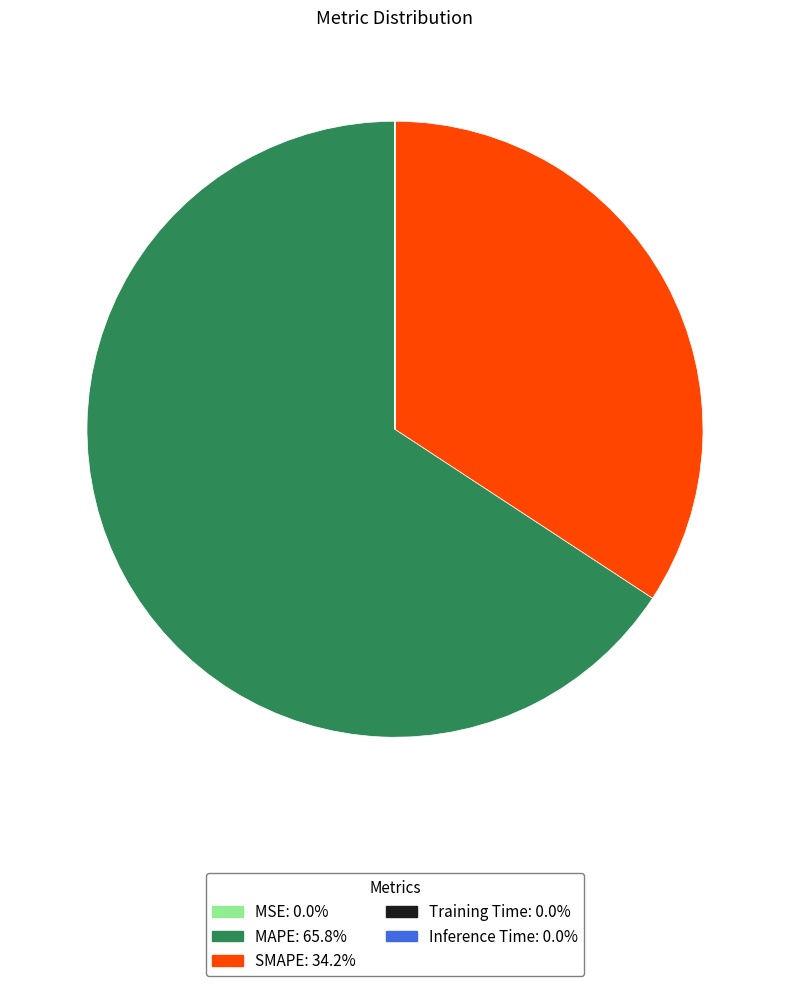

Which category accounts for the majority?

MAPE